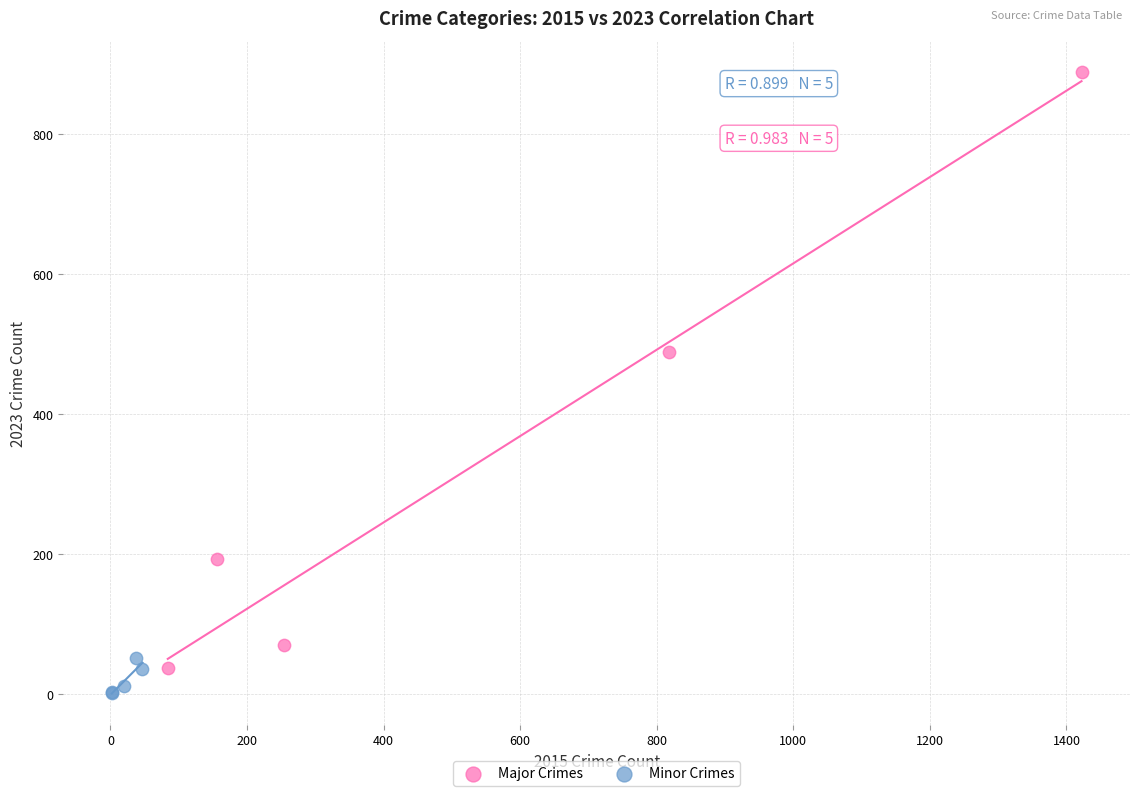

Which series contains the highest Y value?

Major Crimes